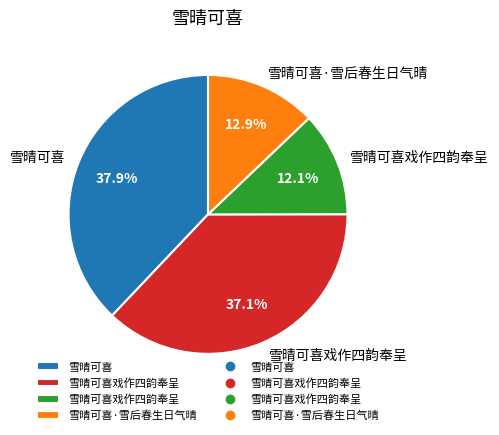

Count the number of slices in the pie.

4